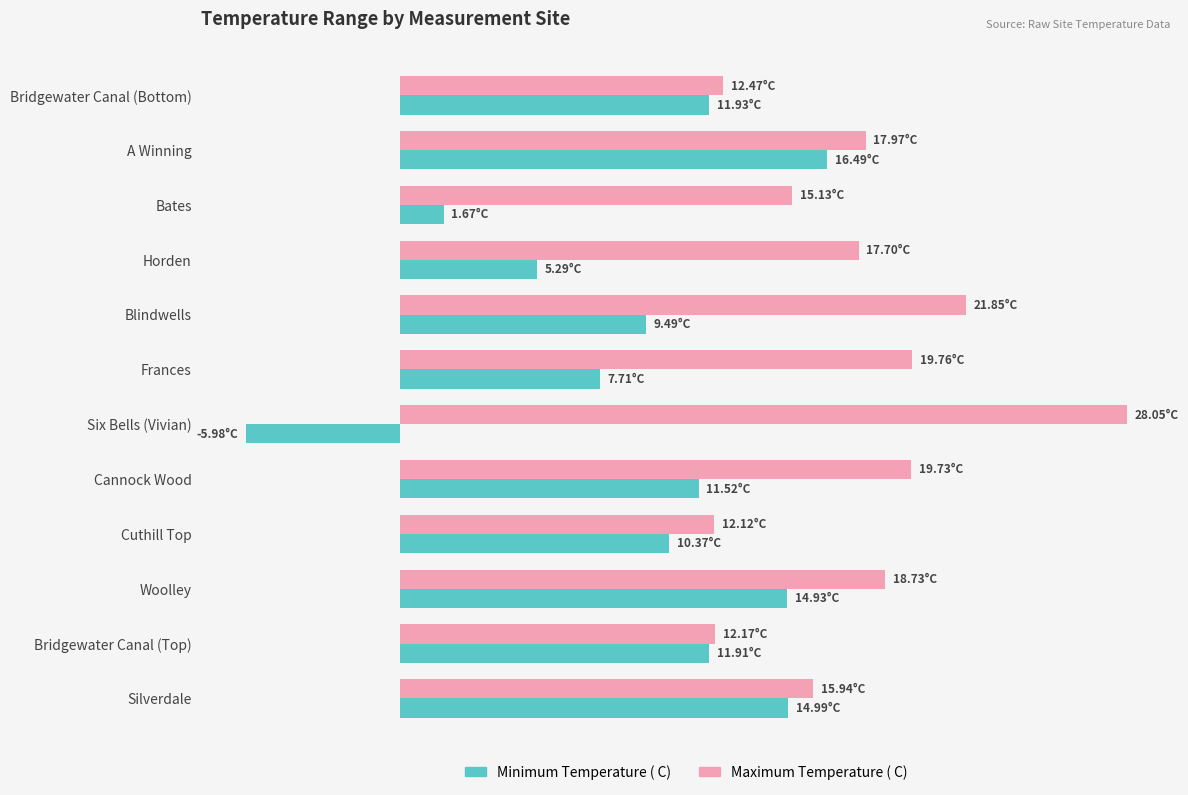

What is the lowest value of the Minimum Temperature ( C) series?

-6.0